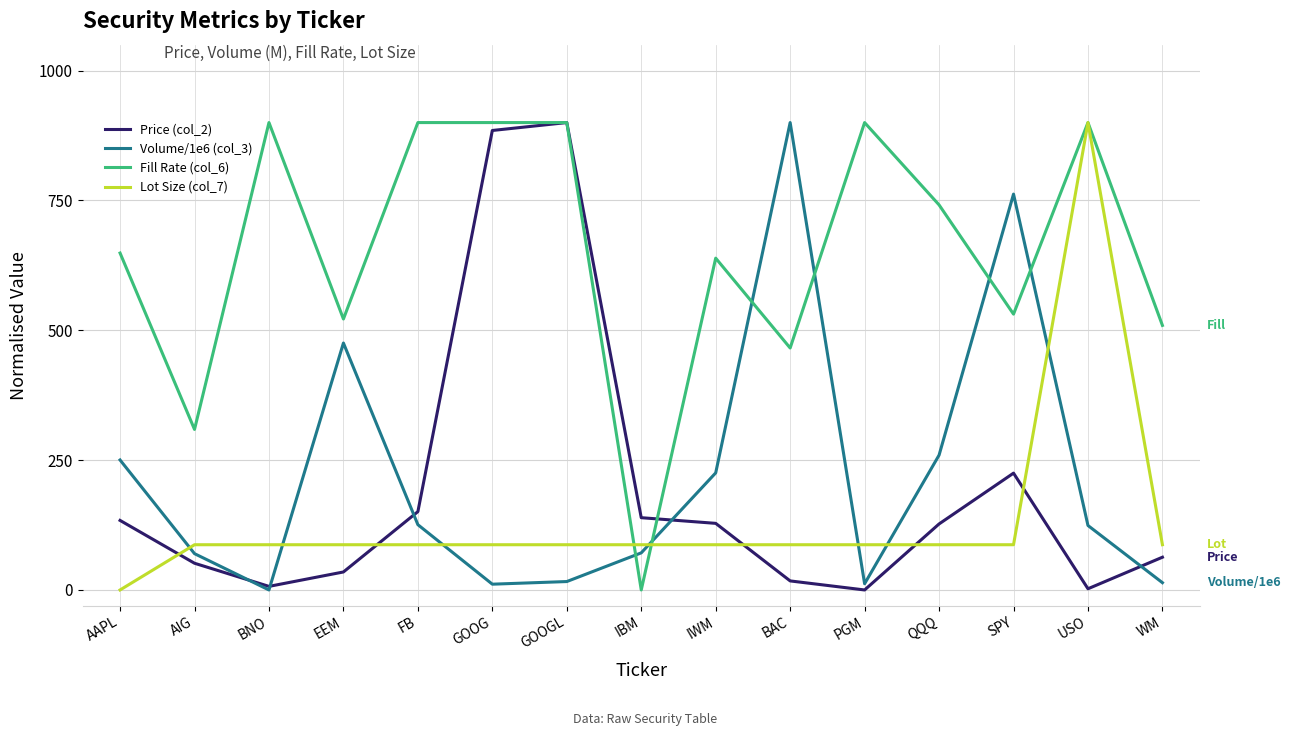

What value does the Volume/1e6 (col_3) series have at EEM?

475.5